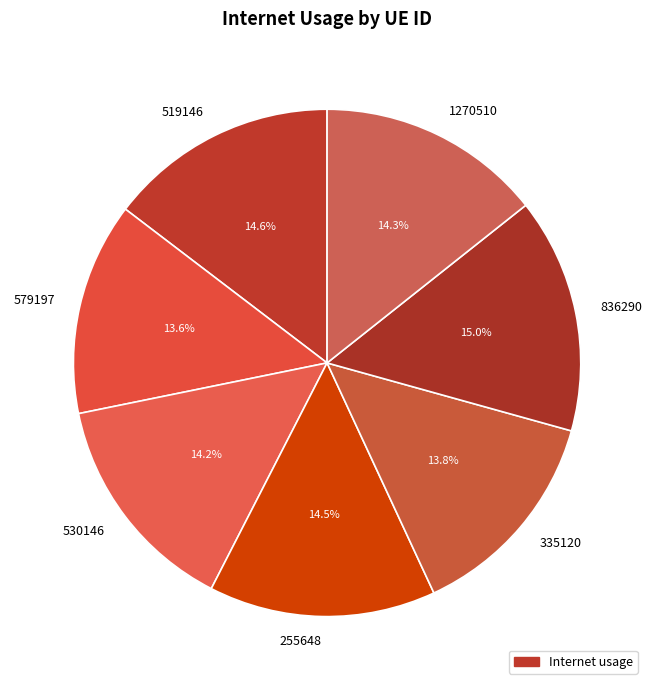

What percentage is the 530146 slice, to the nearest percent?

14%